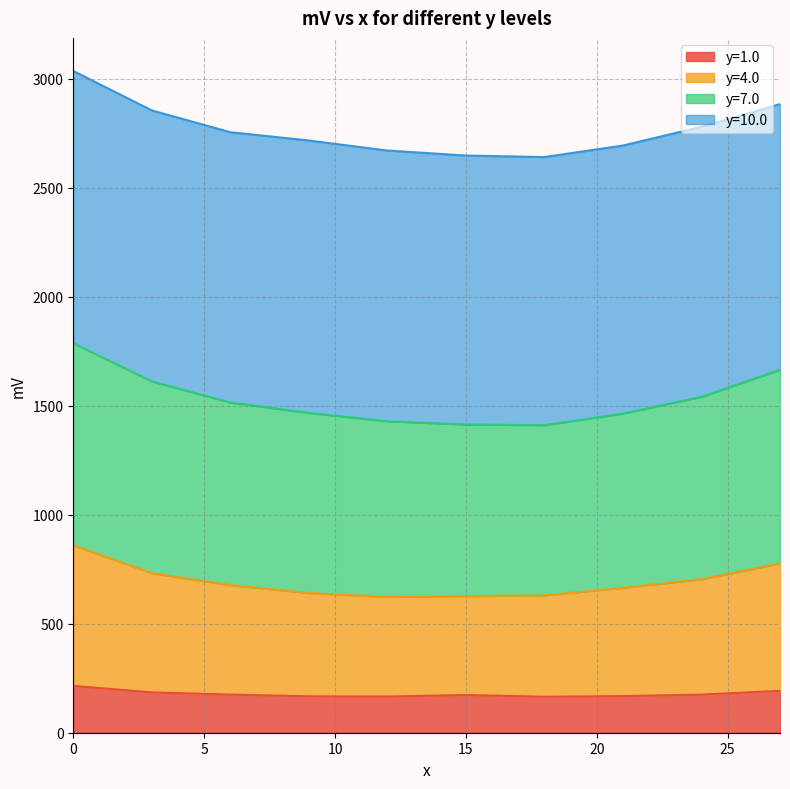

At which category does y=4.0 reach its first local valley?

12.0